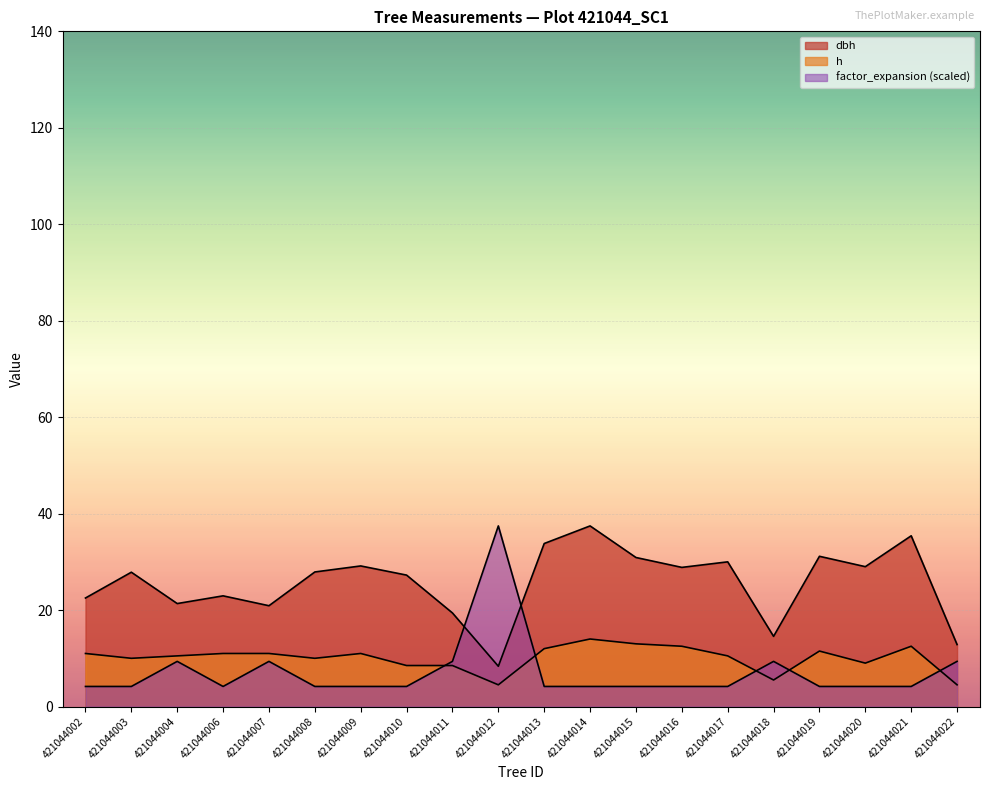

At how many categories does at least one series exceed 12?

20